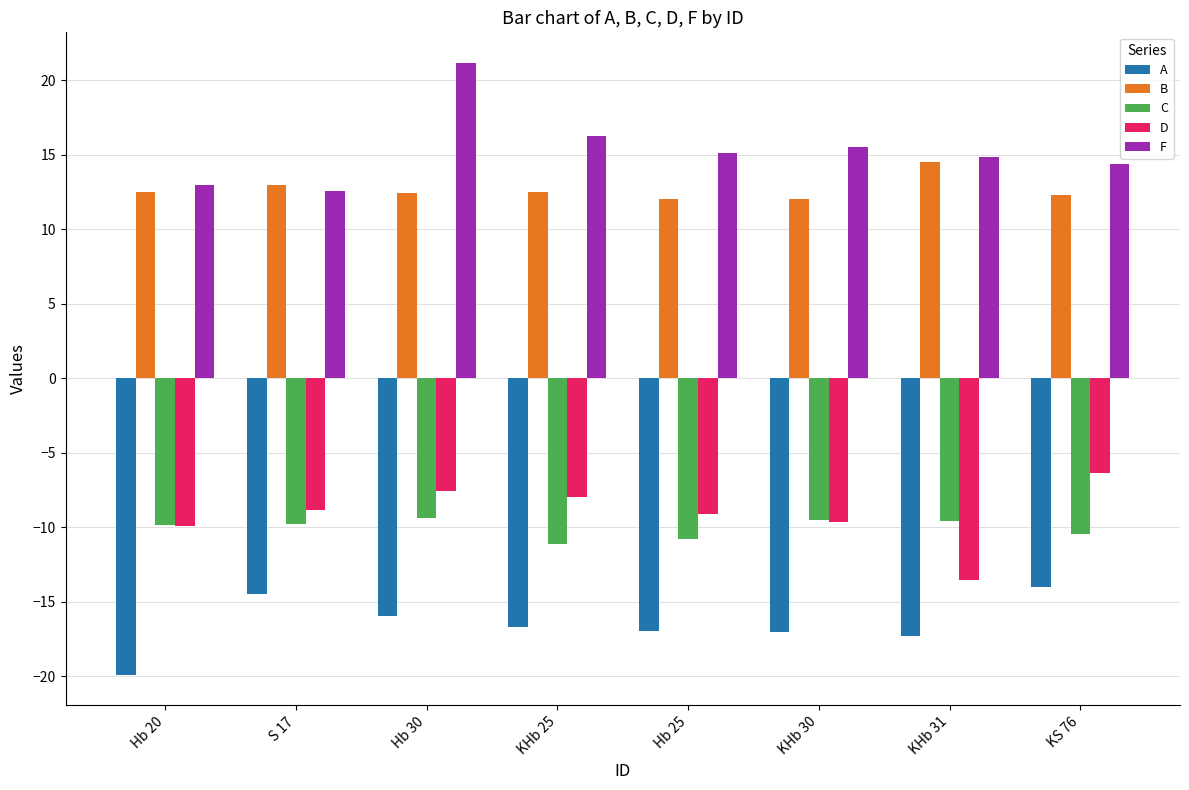

What is the label of the 2nd bar from the right?

KHb 31